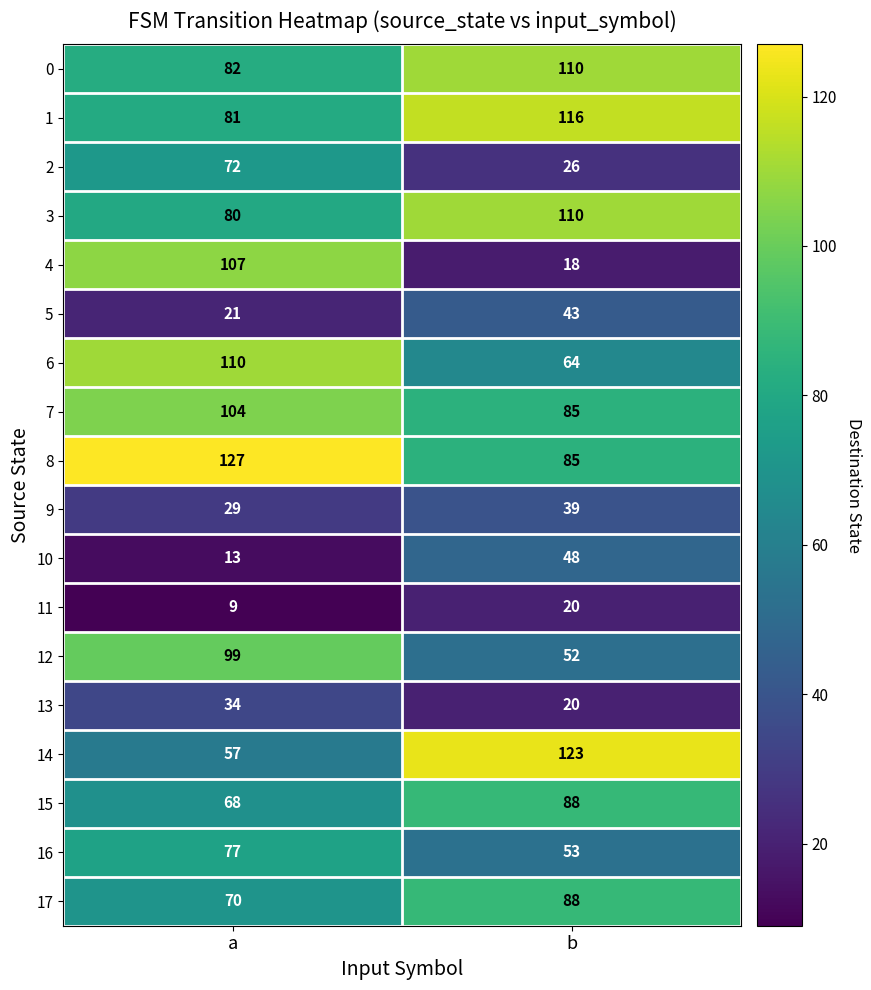

How many data points in 0 are less than 110?

1